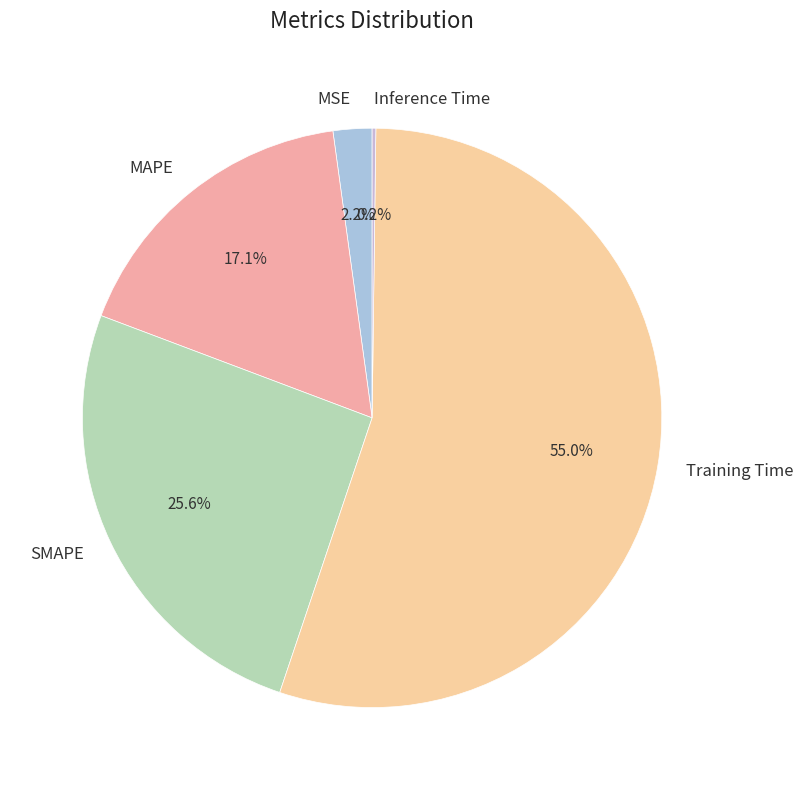

Is there any slice that represents more than half of the pie?

Yes